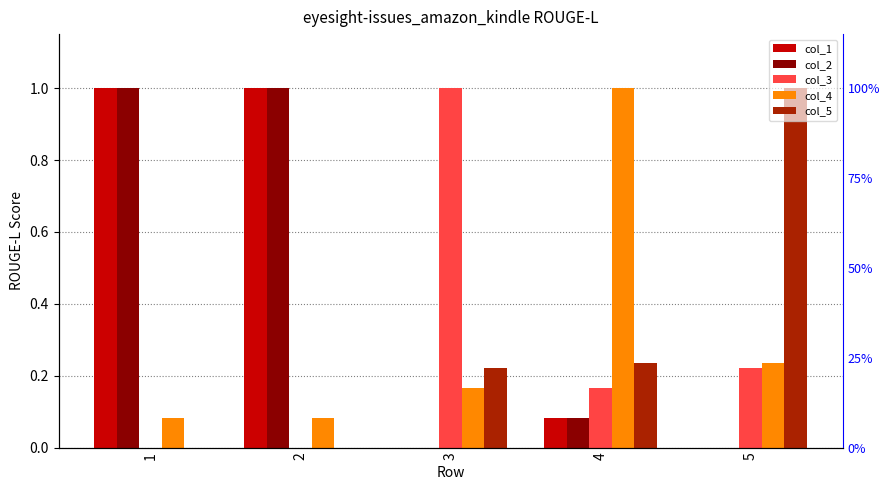

True or false: col_4 has a value of 1.0 at 4.

True